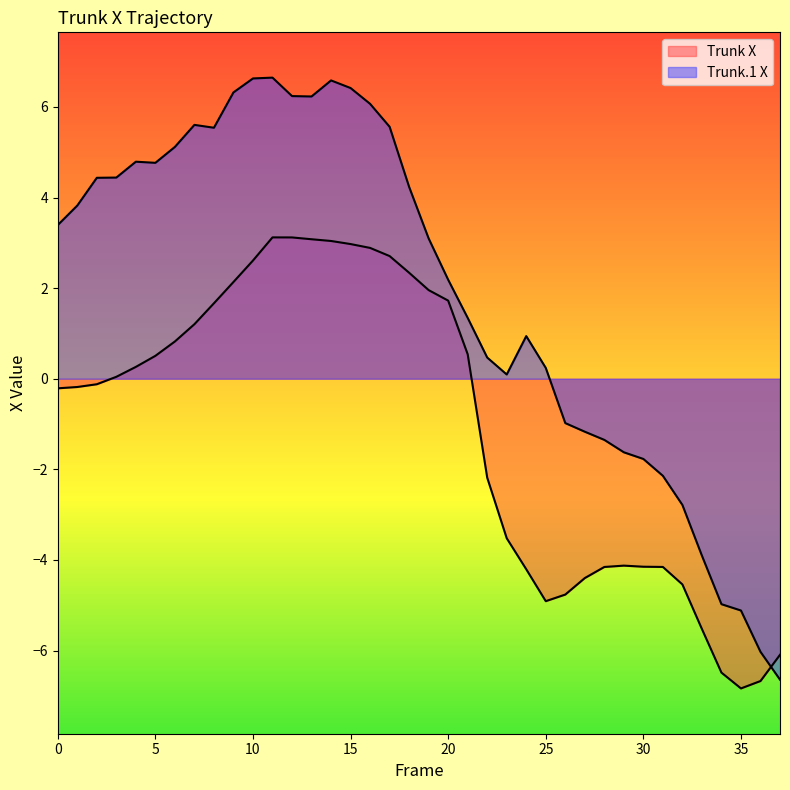

What is the sum of all Trunk.1 X values?

72.7